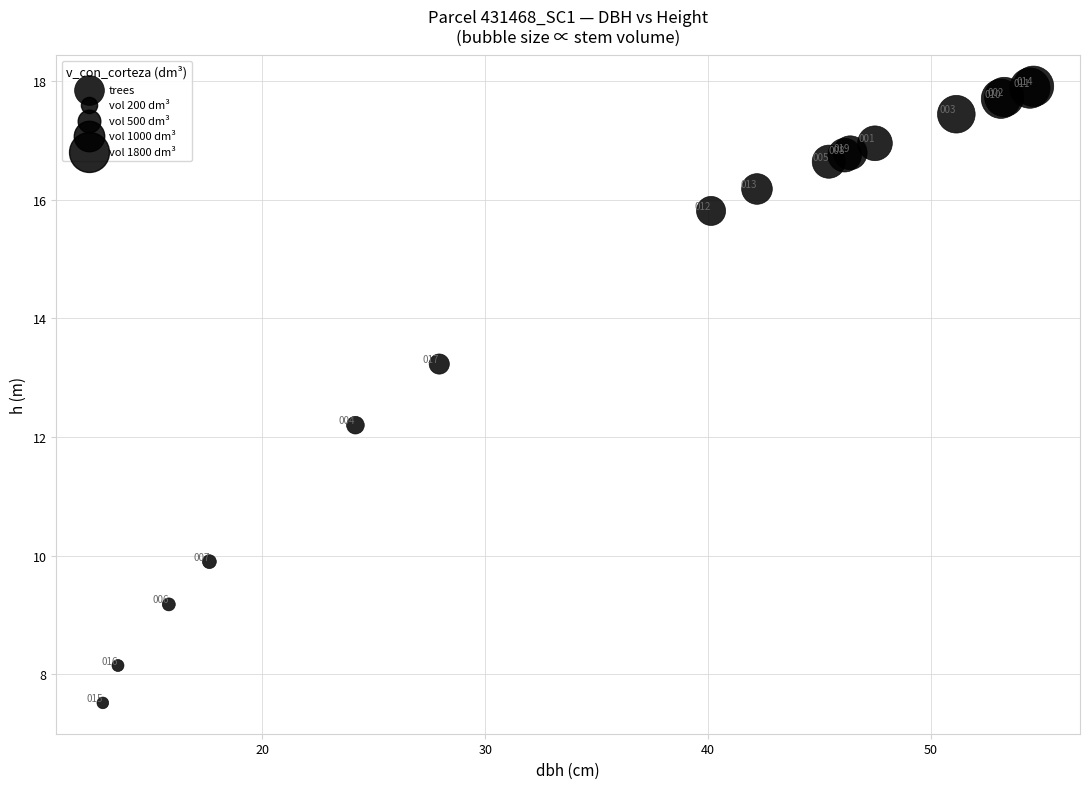

What Y value in the scatter plot is closest to 12?

12.2